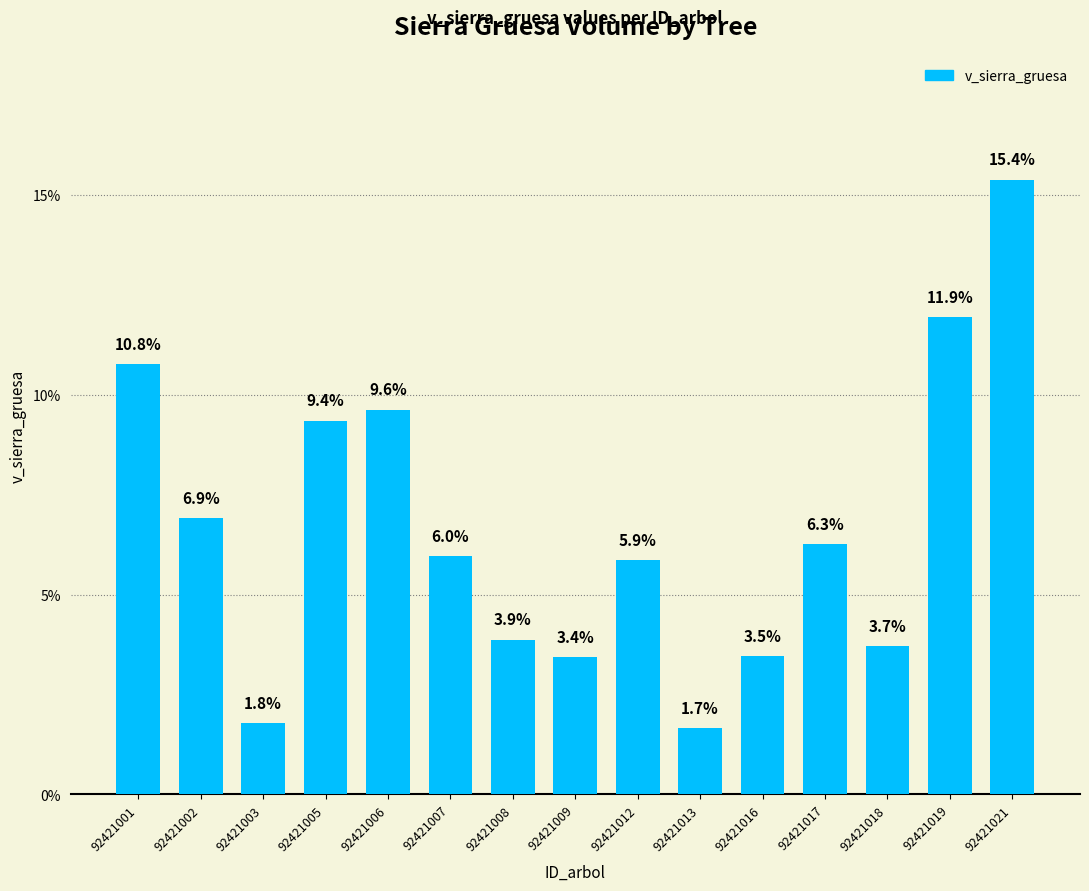

At which category does the chart reach its peak across all series?

92421021